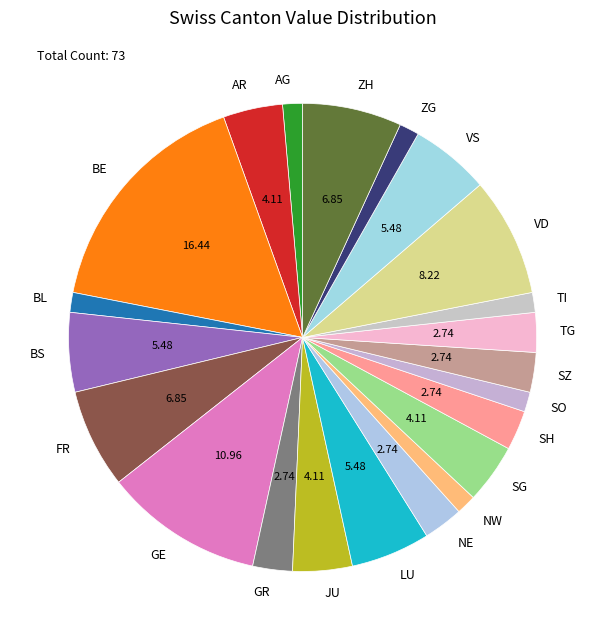

Does VS account for over 50% of the chart?

No